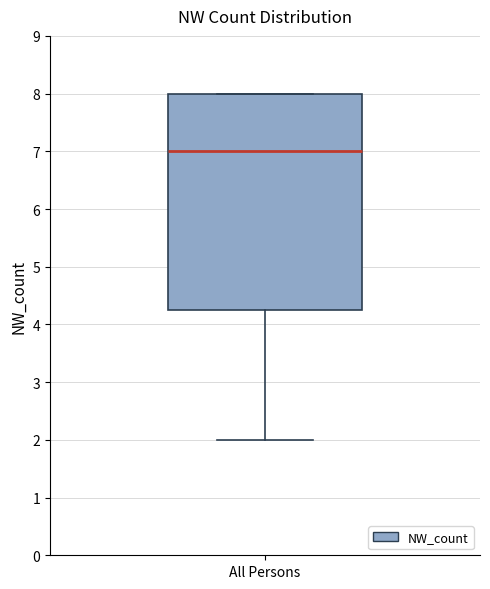

Where does the median line of the box for All Persons sit on the y-axis? The values are not printed on the chart, so give them approximately, as read against the axis.

7.0